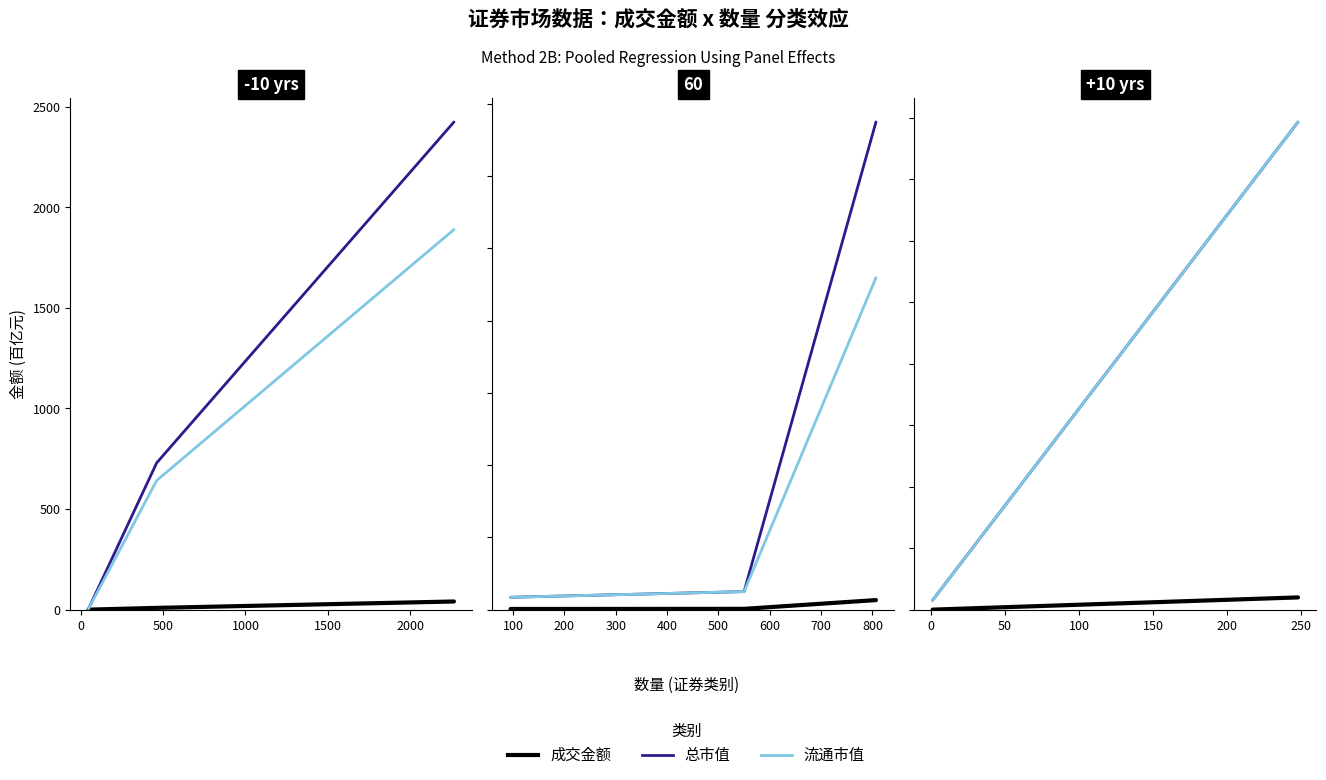

What is the total value across all series at 0?

8.0